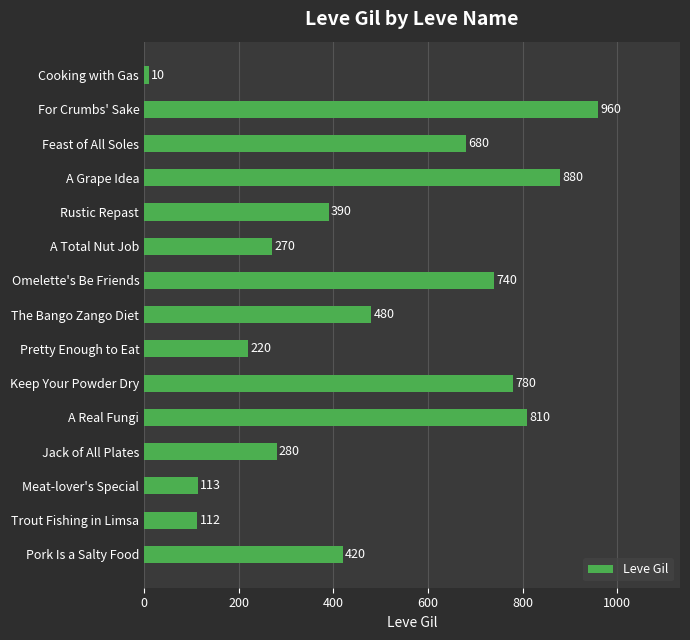

The chart shows a value of 1196 at A Real Fungi. True or false?

False